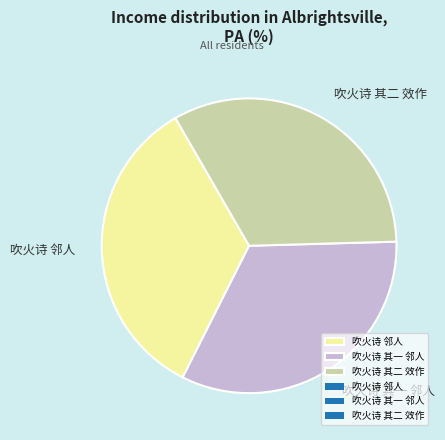

True or false: 吹火诗 其一 邻人 accounts for 33% of the total.

True